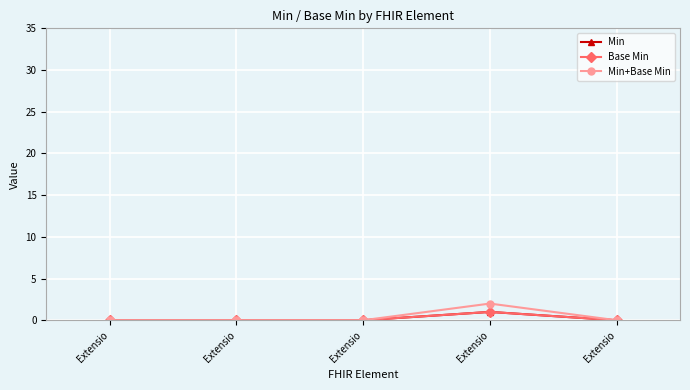

In Base Min, how many points are higher than both neighbors (excluding endpoints)?

1